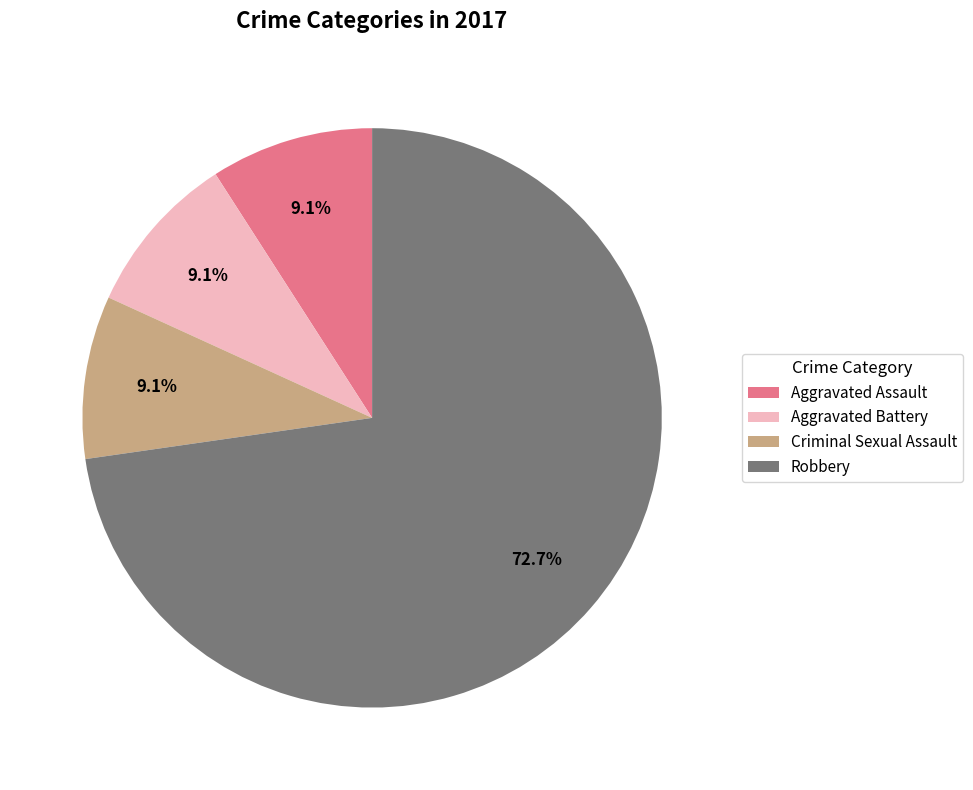

Which category has the biggest portion of the pie?

Robbery